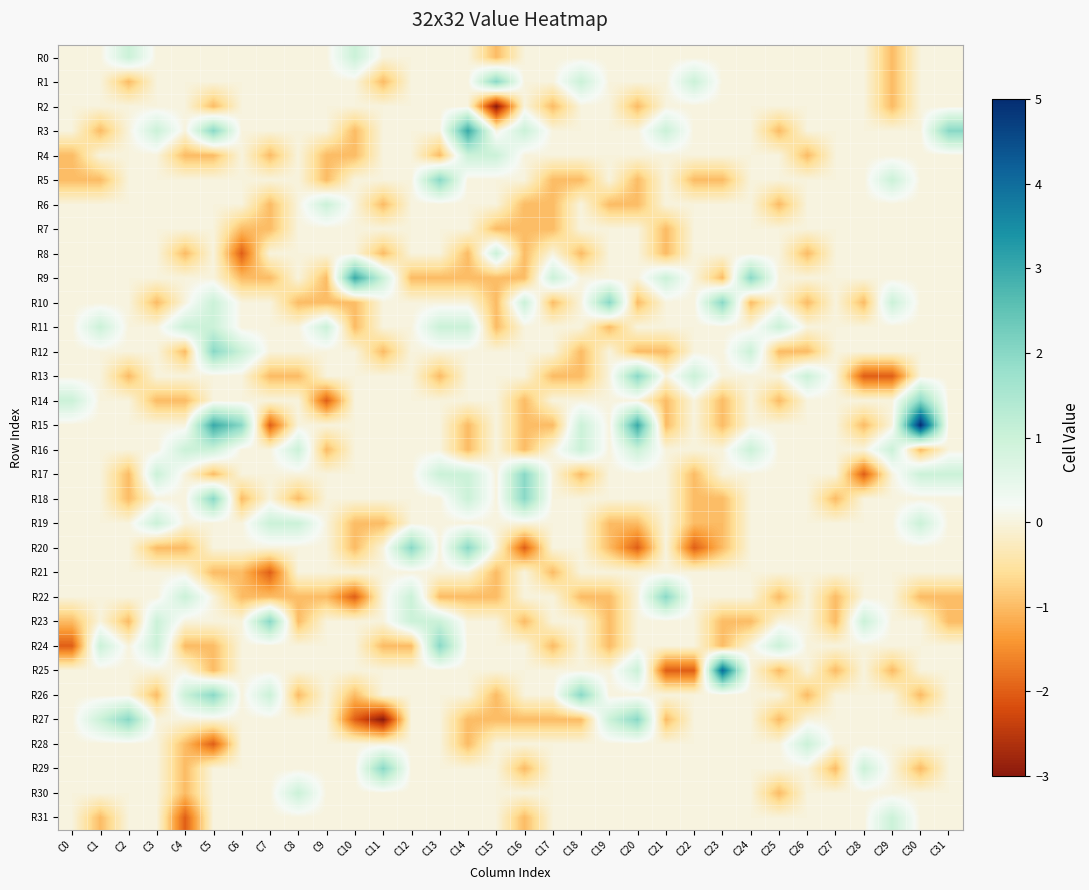

Reading left to right, list all the values displayed in this chart.

R0: C0=0	C1=0	C2=1	C3=0	C4=0	C5=0	C6=0	C7=0	C8=0	C9=0	C10=1	C11=0	C12=0	C13=0	C14=0	C15=-1	C16=0	C17=0	C18=0	C19=0	C20=0	C21=0	C22=0	C23=0	C24=0	C25=0	C26=0	C27=0	C28=0	C29=-1	C30=0	C31=0
R1: C0=0	C1=0	C2=-1	C3=0	C4=0	C5=0	C6=0	C7=0	C8=0	C9=0	C10=0	C11=-1	C12=0	C13=0	C14=0	C15=2	C16=0	C17=0	C18=1	C19=0	C20=0	C21=0	C22=1	C23=0	C24=0	C25=0	C26=0	C27=0	C28=0	C29=-1	C30=0	C31=0
R2: C0=0	C1=0	C2=0	C3=0	C4=0	C5=-1	C6=0	C7=0	C8=0	C9=0	C10=0	C11=0	C12=0	C13=0	C14=0	C15=-3	C16=0	C17=-1	C18=0	C19=0	C20=-1	C21=0	C22=0	C23=0	C24=0	C25=0	C26=0	C27=0	C28=0	C29=-1	C30=0	C31=0
R3: C0=0	C1=-1	C2=0	C3=1	C4=0	C5=2	C6=0	C7=0	C8=0	C9=0	C10=-1	C11=0	C12=0	C13=0	C14=3	C15=0	C16=1	C17=0	C18=0	C19=0	C20=0	C21=1	C22=0	C23=0	C24=0	C25=-1	C26=0	C27=0	C28=0	C29=0	C30=0	C31=2
R4: C0=-1	C1=0	C2=0	C3=0	C4=-1	C5=-1	C6=0	C7=-1	C8=0	C9=-1	C10=-1	C11=0	C12=0	C13=-1	C14=1	C15=1	C16=0	C17=0	C18=0	C19=0	C20=0	C21=0	C22=0	C23=0	C24=0	C25=0	C26=-1	C27=0	C28=0	C29=0	C30=0	C31=0
R5: C0=-1	C1=-1	C2=0	C3=0	C4=0	C5=0	C6=0	C7=0	C8=0	C9=-1	C10=0	C11=0	C12=0	C13=2	C14=0	C15=0	C16=0	C17=-1	C18=-1	C19=0	C20=-1	C21=0	C22=-1	C23=-1	C24=0	C25=0	C26=0	C27=0	C28=0	C29=1	C30=0	C31=0
R6: C0=0	C1=0	C2=0	C3=0	C4=0	C5=0	C6=0	C7=-1	C8=0	C9=1	C10=0	C11=-1	C12=0	C13=0	C14=0	C15=0	C16=-1	C17=-1	C18=0	C19=-1	C20=-1	C21=0	C22=0	C23=0	C24=0	C25=-1	C26=0	C27=0	C28=0	C29=0	C30=0	C31=0
R7: C0=0	C1=0	C2=0	C3=0	C4=0	C5=0	C6=-1	C7=-1	C8=0	C9=0	C10=0	C11=0	C12=0	C13=0	C14=0	C15=-1	C16=-1	C17=-1	C18=0	C19=0	C20=0	C21=-1	C22=0	C23=0	C24=0	C25=0	C26=0	C27=0	C28=0	C29=0	C30=0	C31=0
R8: C0=0	C1=0	C2=0	C3=0	C4=-1	C5=0	C6=-2	C7=0	C8=0	C9=0	C10=0	C11=-1	C12=0	C13=0	C14=-1	C15=1	C16=-1	C17=0	C18=-1	C19=0	C20=0	C21=-1	C22=0	C23=0	C24=0	C25=0	C26=-1	C27=0	C28=0	C29=0	C30=0	C31=0
R9: C0=0	C1=0	C2=0	C3=0	C4=0	C5=0	C6=-1	C7=-1	C8=0	C9=-1	C10=3	C11=1	C12=-1	C13=-1	C14=-1	C15=-1	C16=-1	C17=1	C18=0	C19=0	C20=0	C21=1	C22=0	C23=-1	C24=2	C25=0	C26=0	C27=0	C28=0	C29=0	C30=0	C31=0
R10: C0=0	C1=0	C2=0	C3=-1	C4=0	C5=1	C6=0	C7=0	C8=-1	C9=-1	C10=-1	C11=0	C12=0	C13=0	C14=0	C15=-1	C16=1	C17=-1	C18=0	C19=2	C20=-1	C21=0	C22=0	C23=2	C24=-1	C25=0	C26=-1	C27=0	C28=-1	C29=1	C30=0	C31=0
R11: C0=0	C1=1	C2=0	C3=0	C4=1	C5=1	C6=0	C7=0	C8=0	C9=1	C10=-1	C11=0	C12=0	C13=1	C14=1	C15=-1	C16=0	C17=0	C18=0	C19=-1	C20=0	C21=0	C22=0	C23=0	C24=0	C25=1	C26=0	C27=0	C28=0	C29=0	C30=0	C31=0
R12: C0=0	C1=0	C2=0	C3=0	C4=-1	C5=2	C6=1	C7=0	C8=0	C9=0	C10=0	C11=-1	C12=0	C13=0	C14=0	C15=0	C16=0	C17=0	C18=-1	C19=0	C20=-1	C21=-1	C22=0	C23=0	C24=1	C25=-1	C26=-1	C27=0	C28=0	C29=0	C30=0	C31=0
R13: C0=0	C1=0	C2=-1	C3=0	C4=0	C5=0	C6=0	C7=-1	C8=-1	C9=0	C10=0	C11=0	C12=0	C13=-1	C14=0	C15=0	C16=0	C17=-1	C18=-1	C19=0	C20=2	C21=0	C22=1	C23=0	C24=0	C25=0	C26=1	C27=0	C28=-2	C29=-2	C30=0	C31=0
R14: C0=1	C1=0	C2=0	C3=-1	C4=-1	C5=0	C6=0	C7=0	C8=0	C9=-2	C10=0	C11=0	C12=0	C13=0	C14=0	C15=0	C16=-1	C17=0	C18=0	C19=0	C20=0	C21=-1	C22=0	C23=-1	C24=0	C25=-1	C26=0	C27=0	C28=0	C29=0	C30=2	C31=0
R15: C0=0	C1=0	C2=0	C3=0	C4=0	C5=3	C6=2	C7=-2	C8=0	C9=0	C10=0	C11=0	C12=0	C13=0	C14=-1	C15=0	C16=-1	C17=-1	C18=1	C19=0	C20=3	C21=-1	C22=0	C23=-1	C24=0	C25=0	C26=0	C27=0	C28=-1	C29=0	C30=5	C31=0
R16: C0=0	C1=0	C2=0	C3=0	C4=1	C5=1	C6=0	C7=0	C8=1	C9=-1	C10=0	C11=0	C12=0	C13=0	C14=-1	C15=0	C16=-1	C17=0	C18=1	C19=0	C20=1	C21=0	C22=0	C23=0	C24=1	C25=0	C26=0	C27=0	C28=0	C29=1	C30=-1	C31=0
R17: C0=0	C1=0	C2=-1	C3=1	C4=0	C5=-1	C6=0	C7=0	C8=0	C9=0	C10=0	C11=0	C12=0	C13=1	C14=1	C15=0	C16=2	C17=0	C18=-1	C19=0	C20=0	C21=0	C22=-1	C23=0	C24=0	C25=0	C26=0	C27=0	C28=-2	C29=0	C30=1	C31=1
R18: C0=0	C1=0	C2=-1	C3=0	C4=0	C5=2	C6=-1	C7=0	C8=-1	C9=0	C10=0	C11=0	C12=0	C13=0	C14=1	C15=0	C16=2	C17=0	C18=0	C19=0	C20=0	C21=0	C22=-1	C23=-1	C24=0	C25=0	C26=0	C27=-1	C28=0	C29=0	C30=0	C31=0
R19: C0=0	C1=0	C2=0	C3=1	C4=0	C5=0	C6=0	C7=1	C8=1	C9=0	C10=-1	C11=-1	C12=0	C13=0	C14=0	C15=0	C16=0	C17=0	C18=0	C19=-1	C20=-1	C21=0	C22=-1	C23=-1	C24=0	C25=0	C26=0	C27=0	C28=0	C29=0	C30=1	C31=0
R20: C0=0	C1=0	C2=0	C3=-1	C4=-1	C5=0	C6=0	C7=0	C8=0	C9=0	C10=-1	C11=0	C12=2	C13=0	C14=2	C15=0	C16=-2	C17=0	C18=0	C19=-1	C20=-2	C21=0	C22=-2	C23=-1	C24=0	C25=0	C26=0	C27=0	C28=0	C29=0	C30=0	C31=0
R21: C0=0	C1=0	C2=0	C3=0	C4=0	C5=-1	C6=-1	C7=-2	C8=0	C9=0	C10=0	C11=0	C12=0	C13=0	C14=0	C15=-1	C16=0	C17=-1	C18=0	C19=0	C20=0	C21=0	C22=0	C23=0	C24=0	C25=0	C26=0	C27=0	C28=0	C29=0	C30=0	C31=0
R22: C0=0	C1=0	C2=0	C3=0	C4=1	C5=0	C6=-1	C7=-1	C8=-1	C9=-1	C10=-2	C11=0	C12=1	C13=-1	C14=-1	C15=-1	C16=0	C17=0	C18=-1	C19=-1	C20=0	C21=2	C22=0	C23=0	C24=0	C25=-1	C26=0	C27=-1	C28=0	C29=0	C30=-1	C31=-1
R23: C0=-1	C1=0	C2=-1	C3=1	C4=0	C5=0	C6=0	C7=2	C8=-1	C9=0	C10=0	C11=0	C12=1	C13=1	C14=0	C15=0	C16=-1	C17=0	C18=0	C19=-1	C20=0	C21=0	C22=0	C23=-1	C24=-1	C25=0	C26=0	C27=-1	C28=1	C29=0	C30=0	C31=-1
R24: C0=-2	C1=1	C2=0	C3=1	C4=-1	C5=-1	C6=0	C7=0	C8=0	C9=0	C10=0	C11=-1	C12=-1	C13=2	C14=0	C15=0	C16=0	C17=-1	C18=0	C19=-1	C20=0	C21=0	C22=0	C23=-1	C24=0	C25=1	C26=0	C27=0	C28=0	C29=0	C30=0	C31=0
R25: C0=0	C1=0	C2=0	C3=0	C4=0	C5=-1	C6=0	C7=0	C8=0	C9=0	C10=0	C11=0	C12=0	C13=0	C14=0	C15=0	C16=0	C17=0	C18=0	C19=0	C20=1	C21=-2	C22=-2	C23=4	C24=0	C25=-1	C26=0	C27=-1	C28=0	C29=-1	C30=0	C31=0
R26: C0=0	C1=0	C2=0	C3=-1	C4=1	C5=2	C6=0	C7=1	C8=-1	C9=0	C10=-1	C11=0	C12=0	C13=0	C14=0	C15=-1	C16=0	C17=0	C18=2	C19=0	C20=0	C21=0	C22=0	C23=0	C24=0	C25=0	C26=-1	C27=0	C28=0	C29=0	C30=-1	C31=0
R27: C0=0	C1=1	C2=2	C3=0	C4=0	C5=0	C6=0	C7=0	C8=0	C9=0	C10=-2	C11=-3	C12=0	C13=0	C14=-1	C15=-1	C16=-1	C17=-1	C18=-1	C19=1	C20=2	C21=-1	C22=0	C23=0	C24=0	C25=-1	C26=0	C27=0	C28=0	C29=0	C30=0	C31=0
R28: C0=0	C1=0	C2=0	C3=0	C4=-1	C5=-2	C6=0	C7=0	C8=0	C9=0	C10=0	C11=0	C12=0	C13=0	C14=-1	C15=0	C16=0	C17=0	C18=0	C19=0	C20=0	C21=0	C22=0	C23=0	C24=0	C25=0	C26=1	C27=0	C28=0	C29=0	C30=0	C31=0
R29: C0=0	C1=0	C2=0	C3=0	C4=-1	C5=0	C6=0	C7=0	C8=0	C9=0	C10=0	C11=2	C12=0	C13=0	C14=0	C15=0	C16=-1	C17=0	C18=0	C19=0	C20=0	C21=0	C22=0	C23=0	C24=0	C25=0	C26=0	C27=-1	C28=1	C29=0	C30=-1	C31=0
R30: C0=0	C1=0	C2=0	C3=0	C4=-1	C5=0	C6=0	C7=0	C8=1	C9=0	C10=0	C11=0	C12=0	C13=0	C14=0	C15=0	C16=0	C17=0	C18=0	C19=0	C20=0	C21=0	C22=0	C23=0	C24=0	C25=-1	C26=0	C27=0	C28=0	C29=0	C30=0	C31=0
R31: C0=0	C1=-1	C2=0	C3=0	C4=-2	C5=0	C6=0	C7=0	C8=0	C9=0	C10=0	C11=0	C12=0	C13=0	C14=0	C15=0	C16=-1	C17=0	C18=0	C19=0	C20=0	C21=0	C22=0	C23=0	C24=0	C25=0	C26=0	C27=0	C28=0	C29=1	C30=0	C31=0